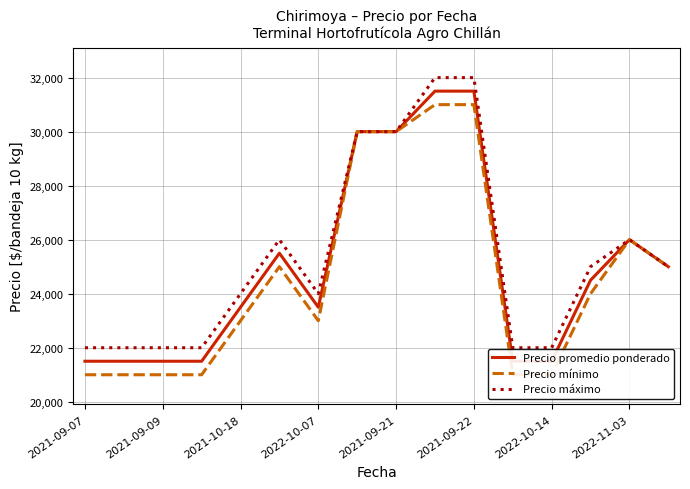

What is the highest value of the Precio máximo series?

32000